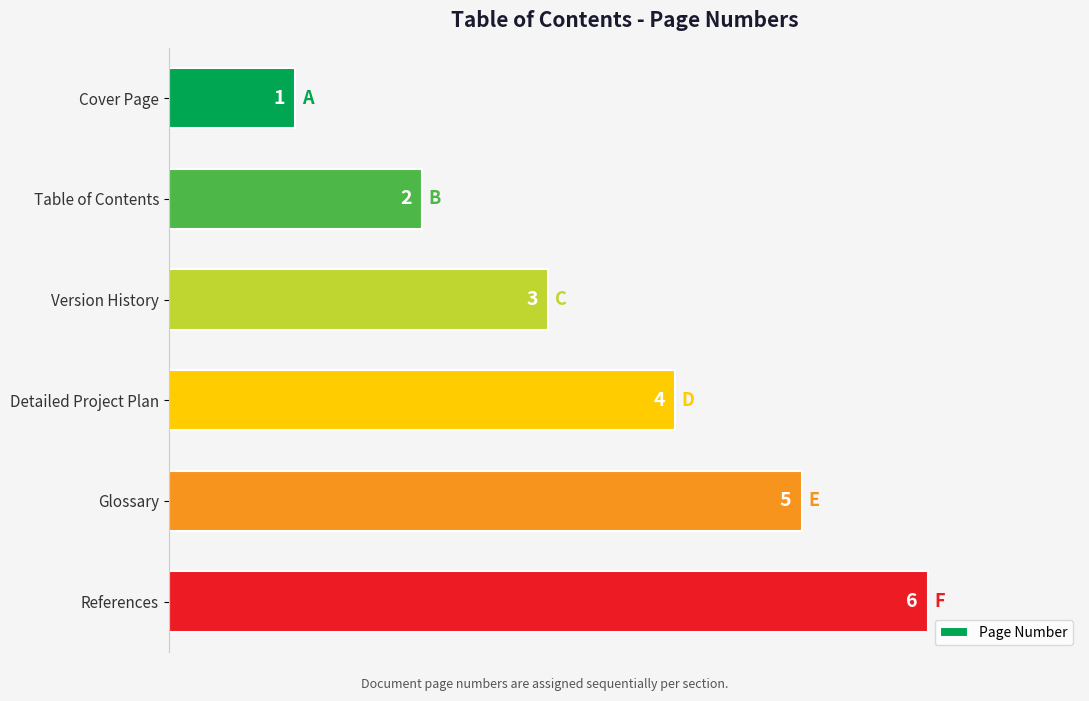

What position from the bottom is Table of Contents?

5